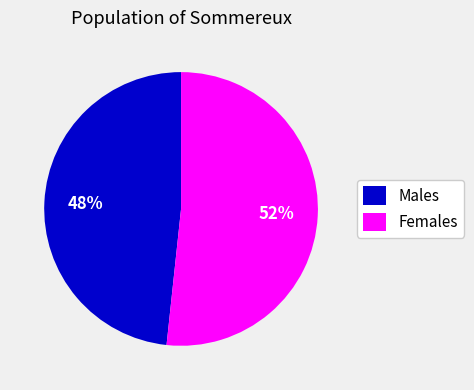

To the nearest percent, what portion does Males represent?

48%